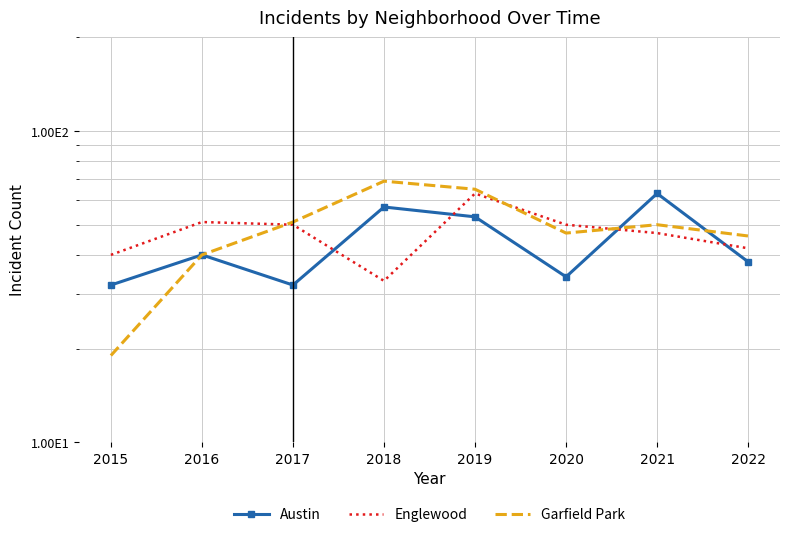

What are all the series names shown in the legend?

Austin, Englewood, Garfield Park